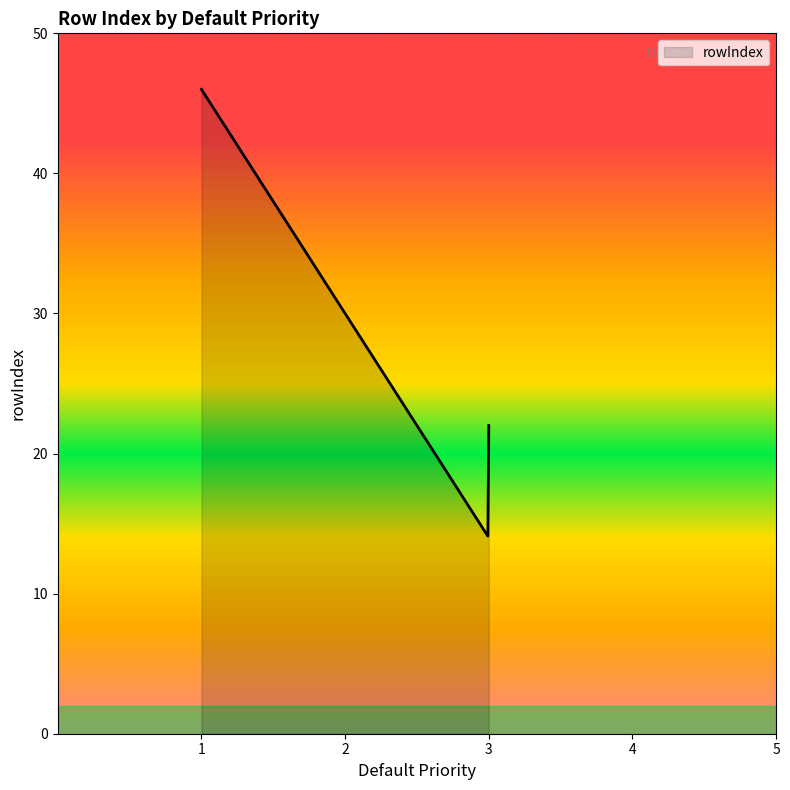

What is the maximum value shown in the chart?

46.0